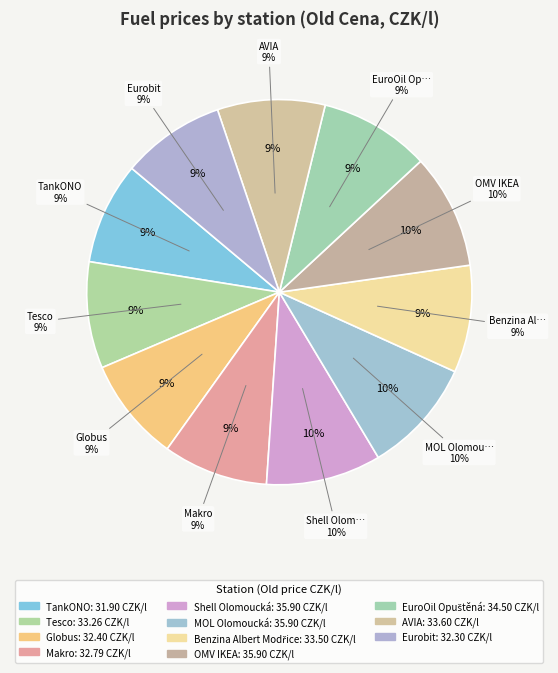

The TankONO slice represents 22% of the pie. True or false?

False